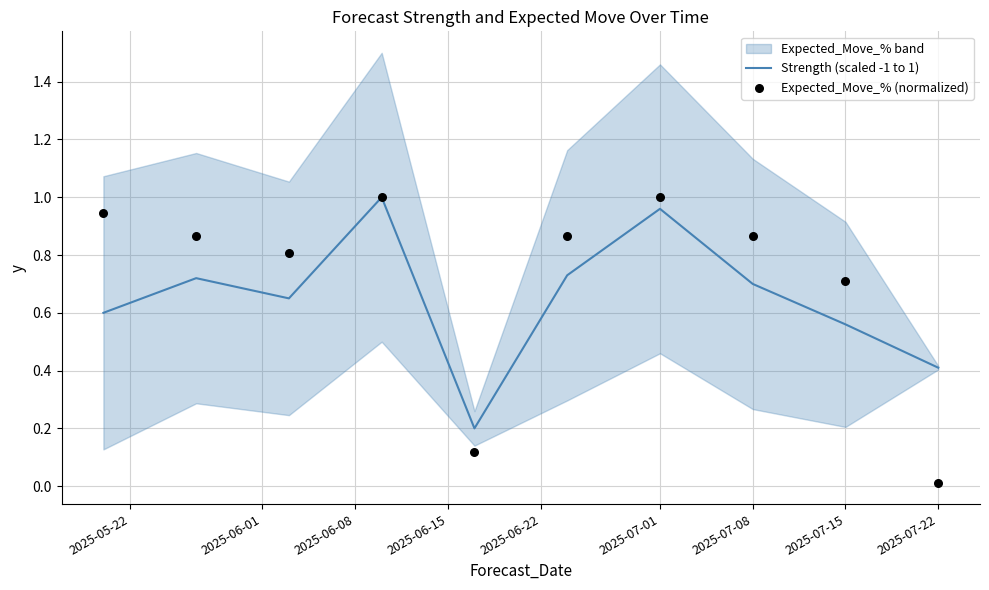

True or false: Strength (scaled -1 to 1) has a value of 0.2 at 2025-07-08.

False